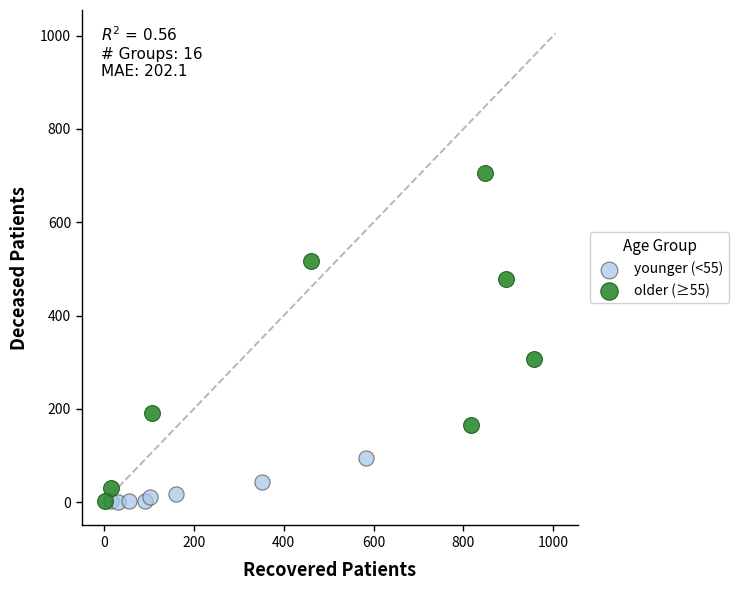

Which series reaches the maximum Y coordinate?

older (≥55)